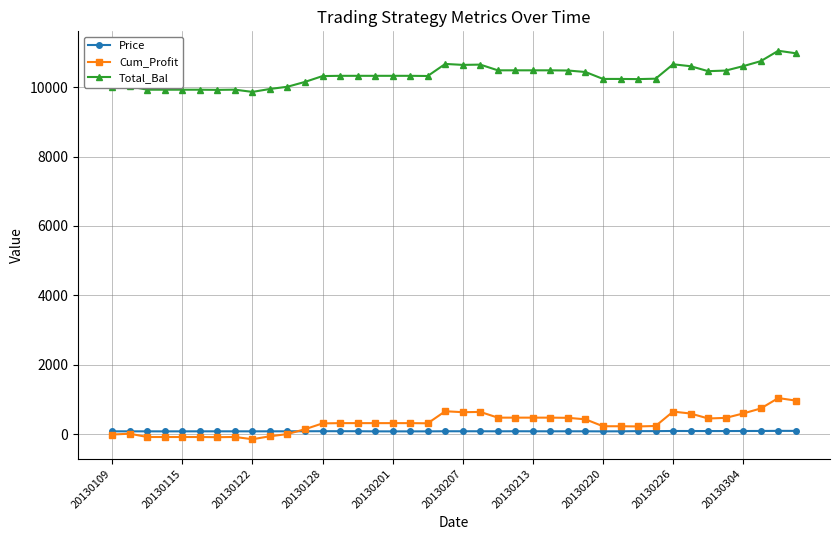

How many distinct data groups are displayed?

3